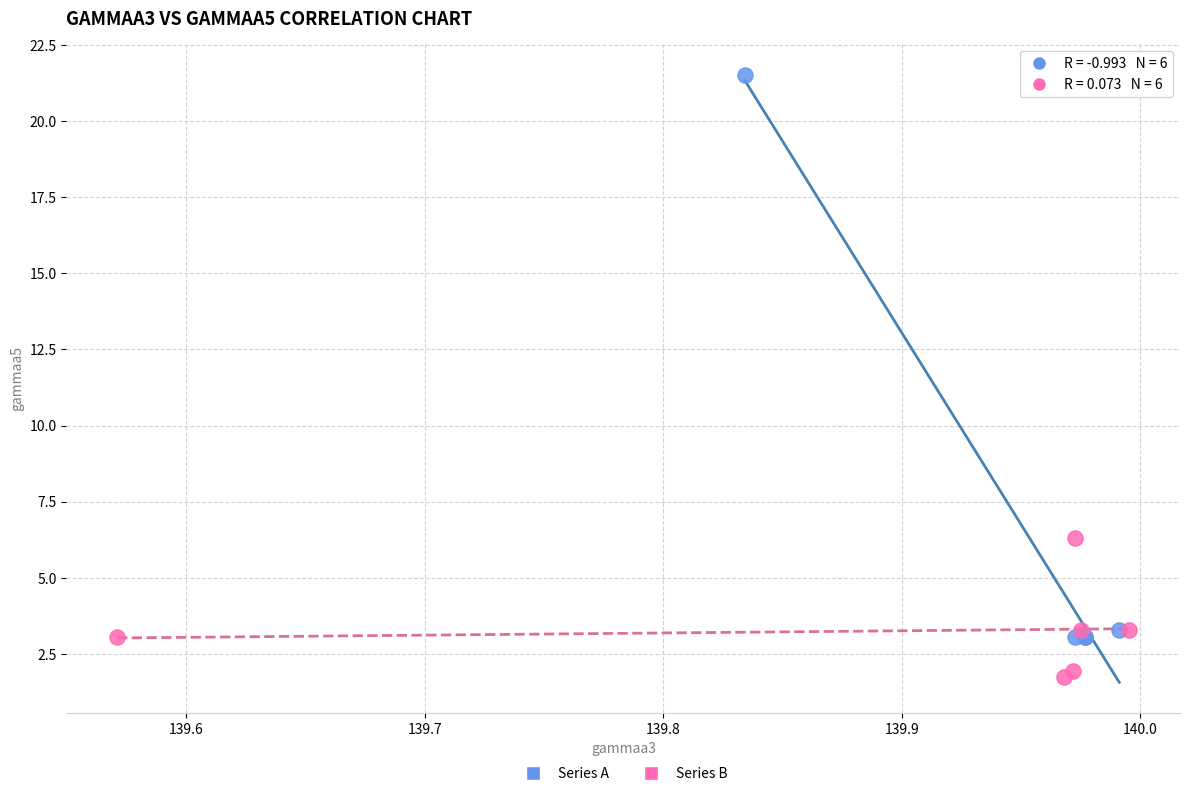

Which series contains the highest Y value?

Series A